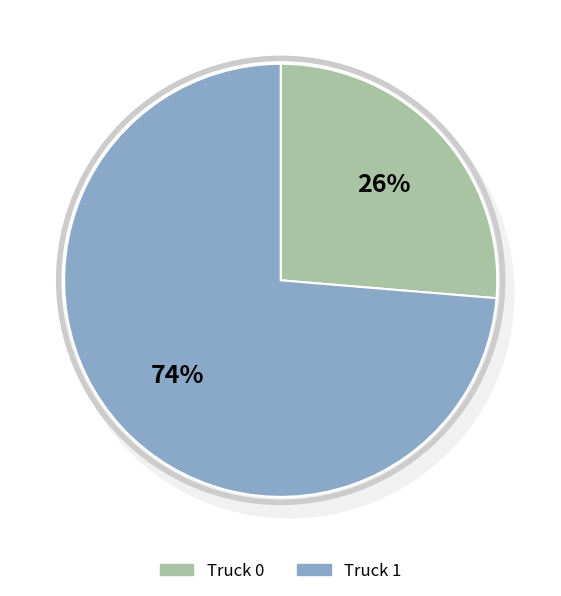

What is the largest slice in the pie chart?

Truck 1